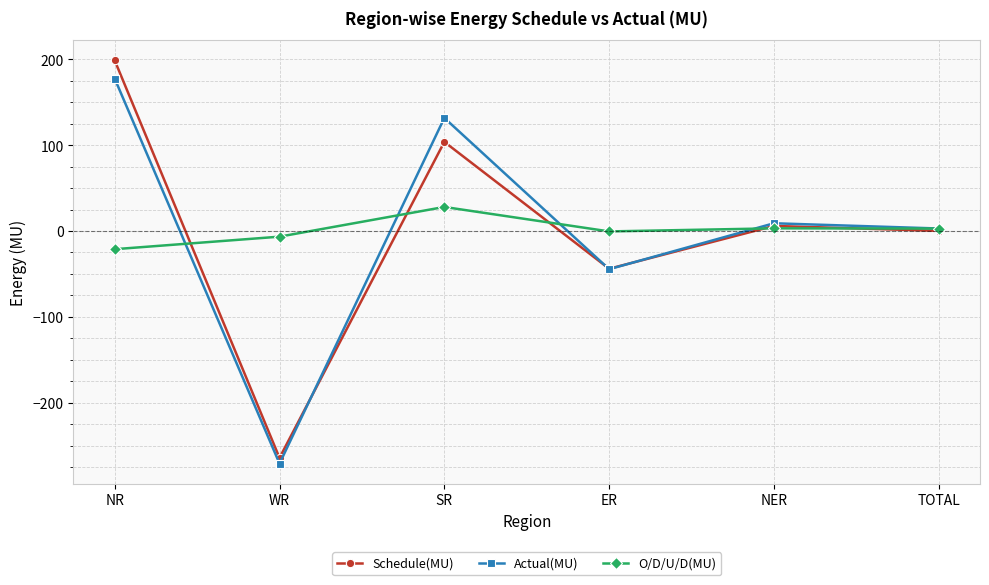

What is the value of the Schedule(MU) point at the 6th from the left?

0.1